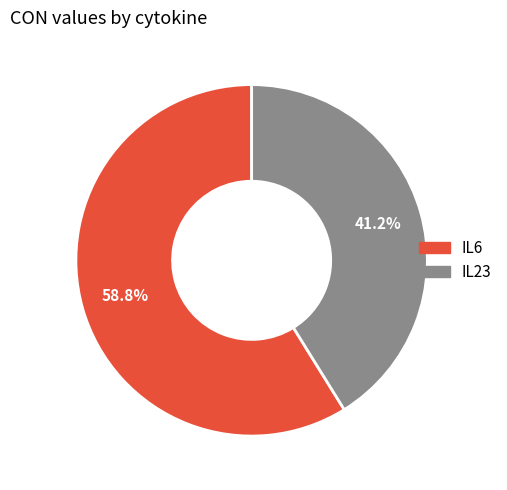

What percentage is the IL6 slice, to the nearest percent?

59%